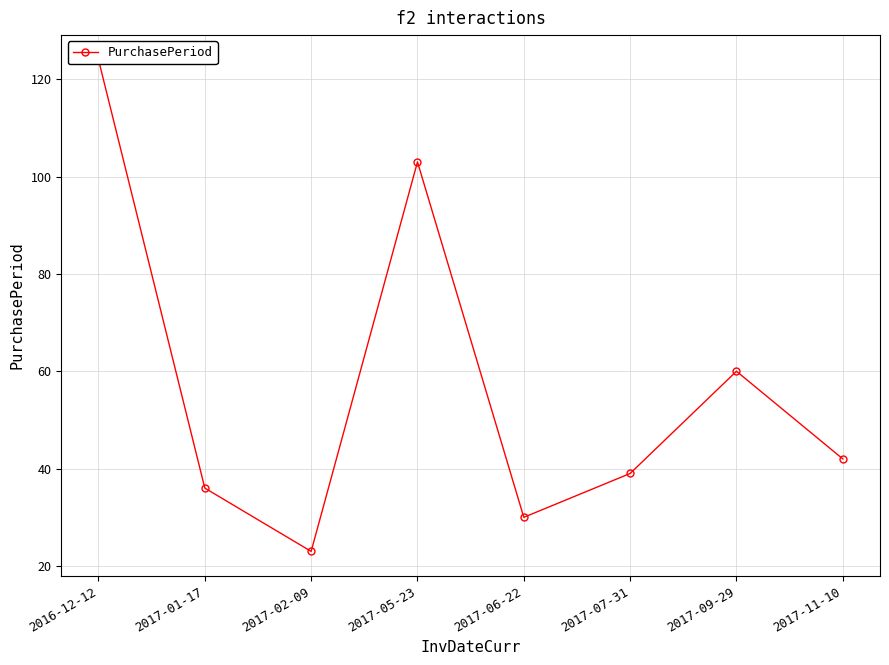

Rank the categories by value from lowest to highest.

2017-02-09, 2017-06-22, 2017-01-17, 2017-07-31, 2017-11-10, 2017-09-29, 2017-05-23, 2016-12-12